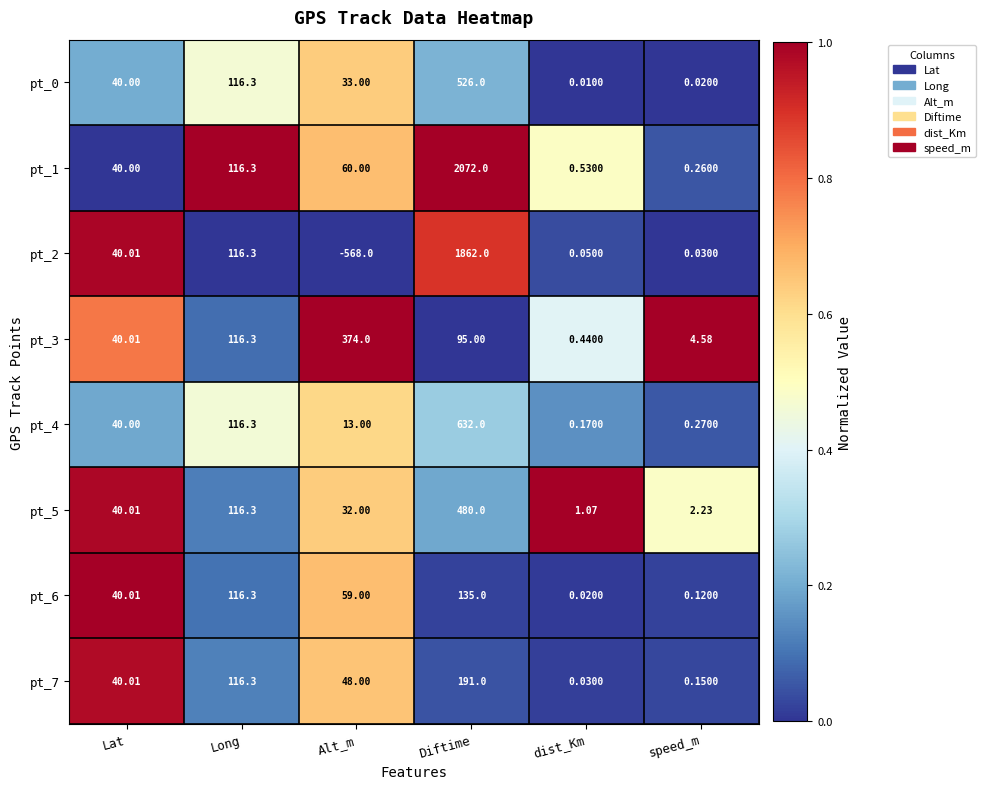

Rank the categories by pt_0 value from highest to lowest.

Diftime, Long, Lat, Alt_m, speed_m, dist_Km